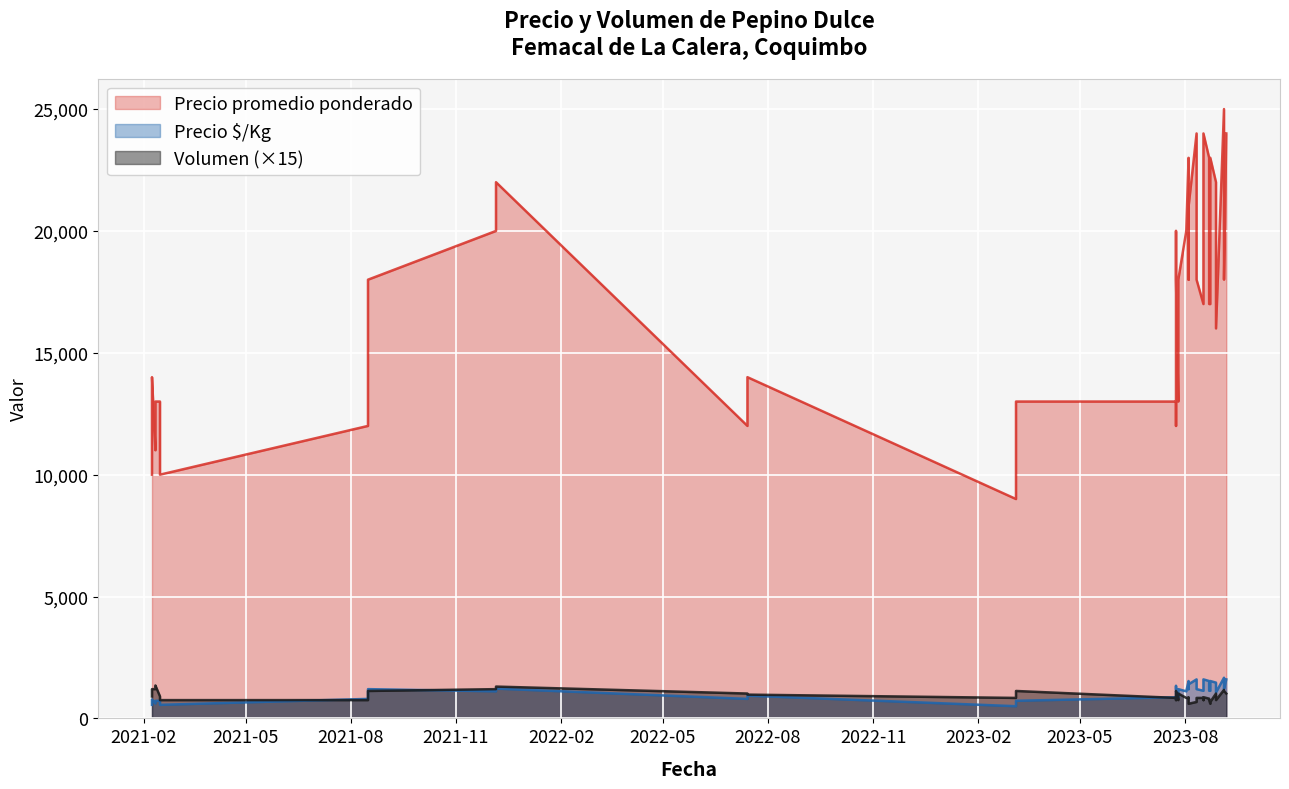

In Precio promedio ponderado, how many points are lower than both neighbors (excluding endpoints)?

13